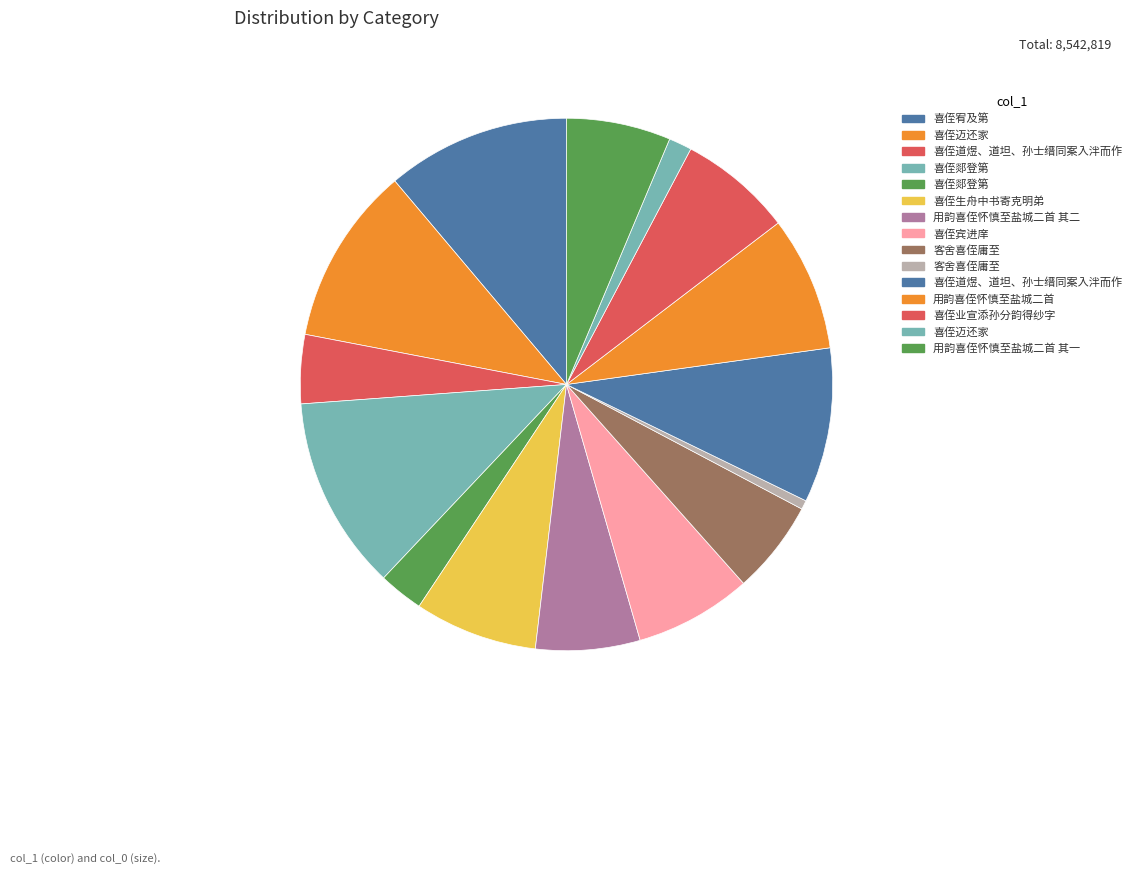

Rank the categories by value from highest to lowest.

喜侄郯登第, 喜侄宥及第, 喜侄迈还家, 喜侄道煜、道坦、孙士缙同案入泮而作, 用韵喜侄怀慎至盐城二首, 喜侄生舟中书寄克明弟, 喜侄宾进庠, 喜侄业宣添孙分韵得纱字, 用韵喜侄怀慎至盐城二首 其二, 用韵喜侄怀慎至盐城二首 其一, 客舍喜侄庸至, 喜侄道煜、道坦、孙士缙同案入泮而作, 喜侄郯登第, 喜侄迈还家, 客舍喜侄庸至